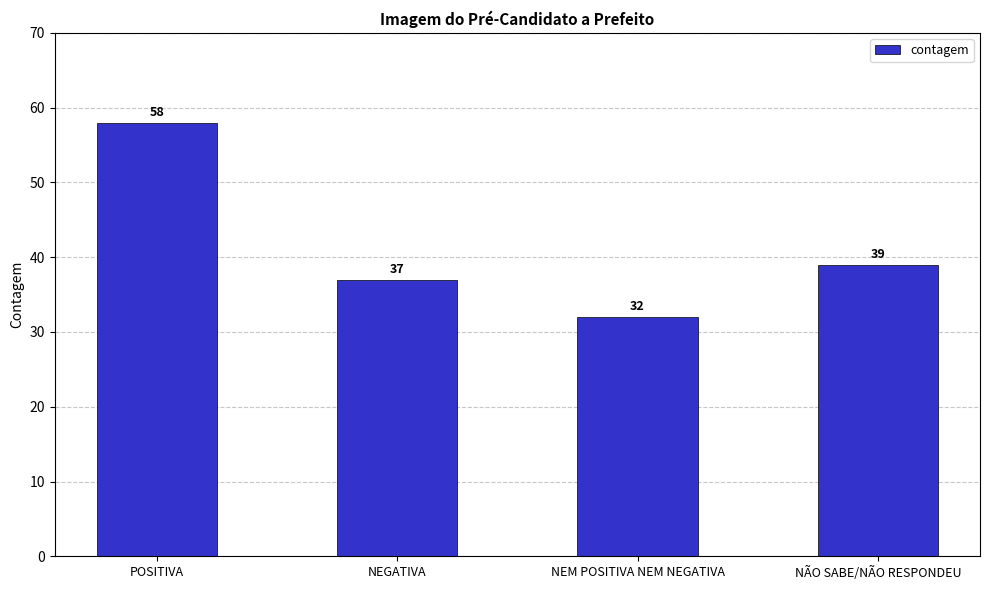

List the labels in order of value, smallest first.

NEM POSITIVA NEM NEGATIVA, NEGATIVA, NÃO SABE/NÃO RESPONDEU, POSITIVA